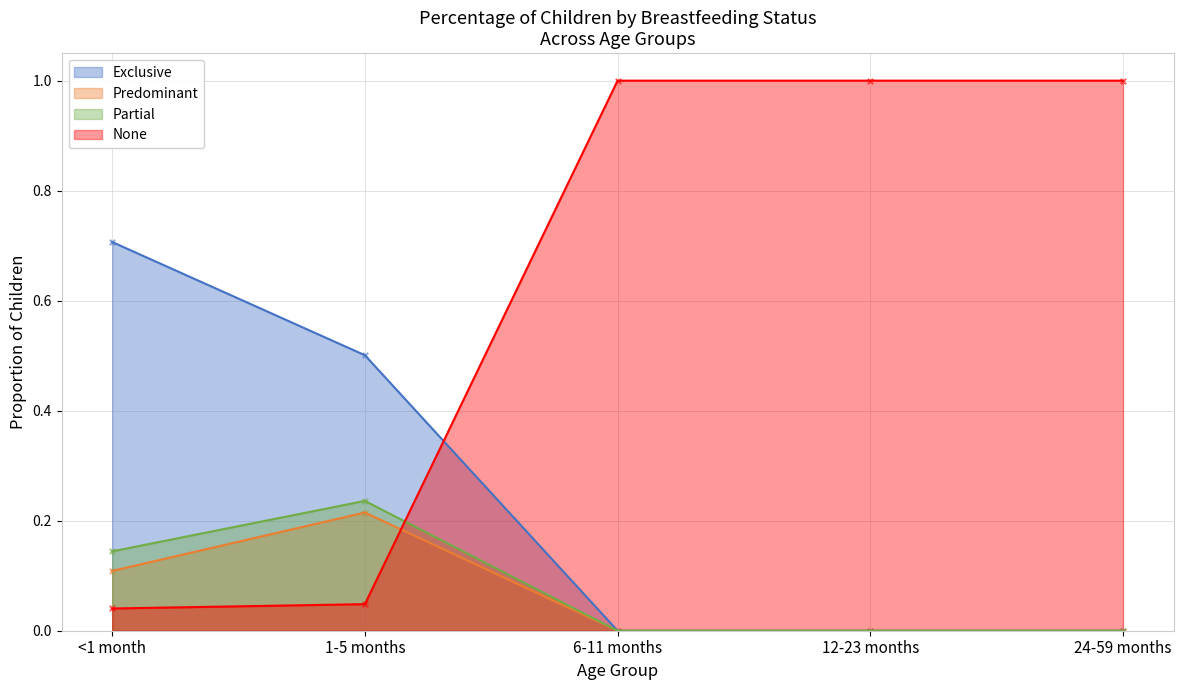

Which series has the largest total across all categories?

None